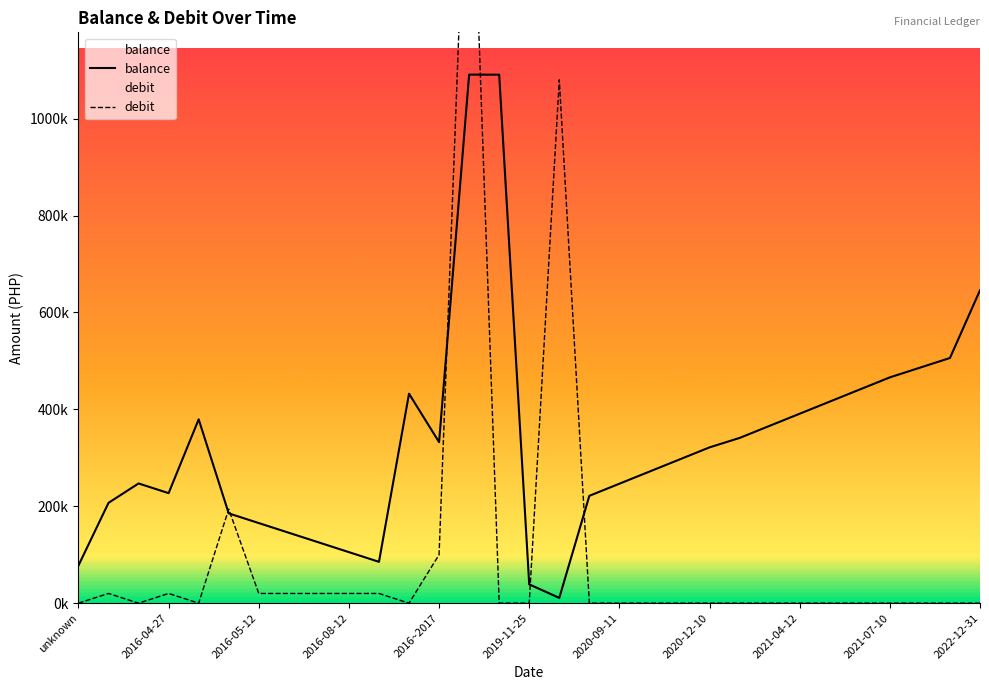

The value of balance at 2016-09-14 is 731204.5. True or false?

False